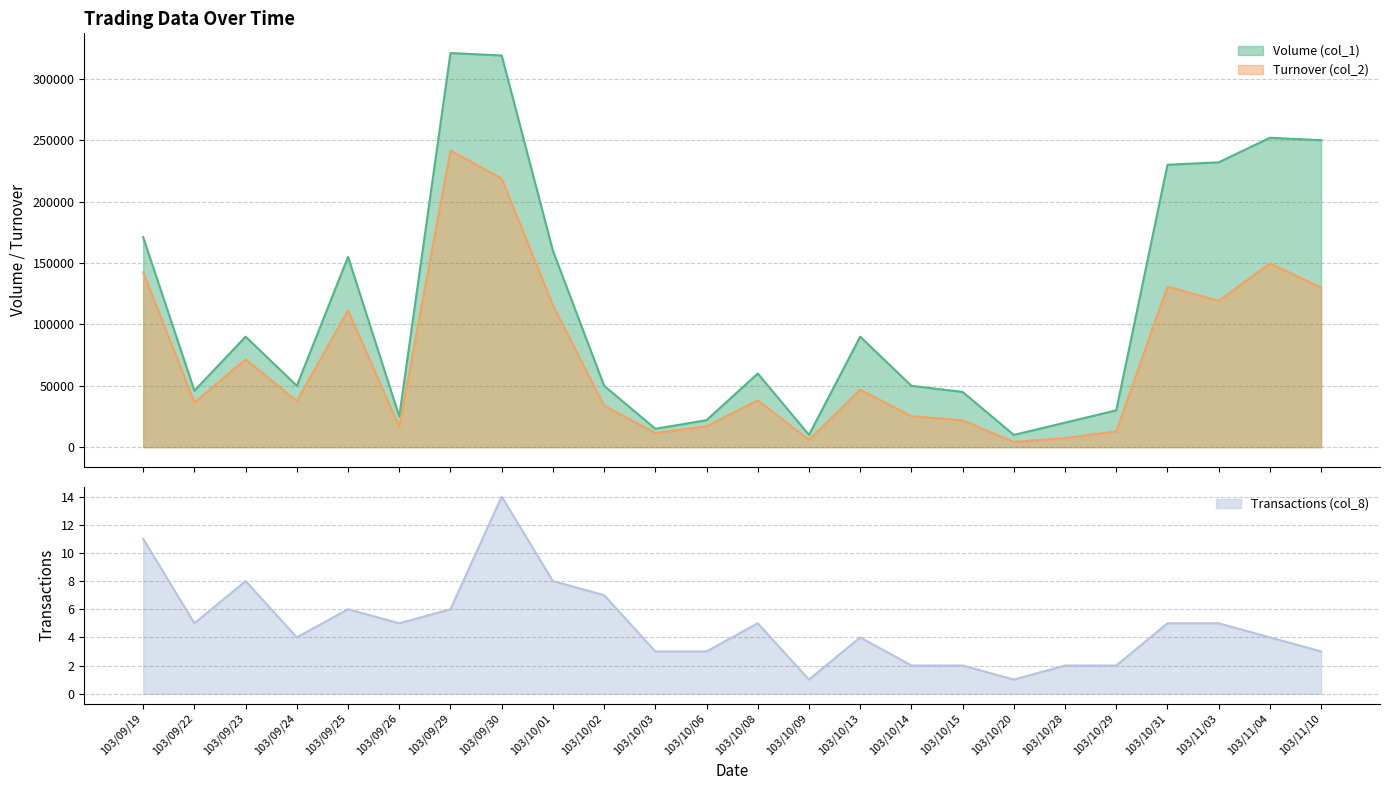

What is the highest value of the Transactions (col_8) series?

14